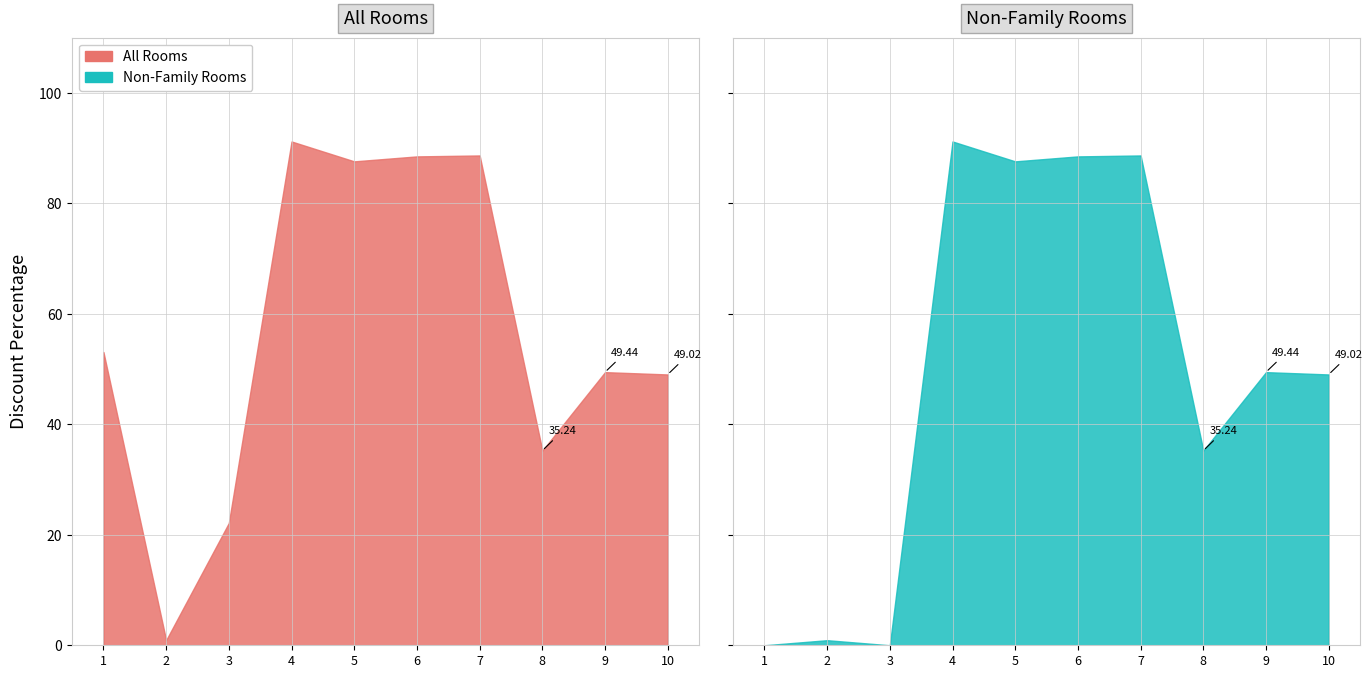

What is the difference between the values at 5 and 7?

1.1